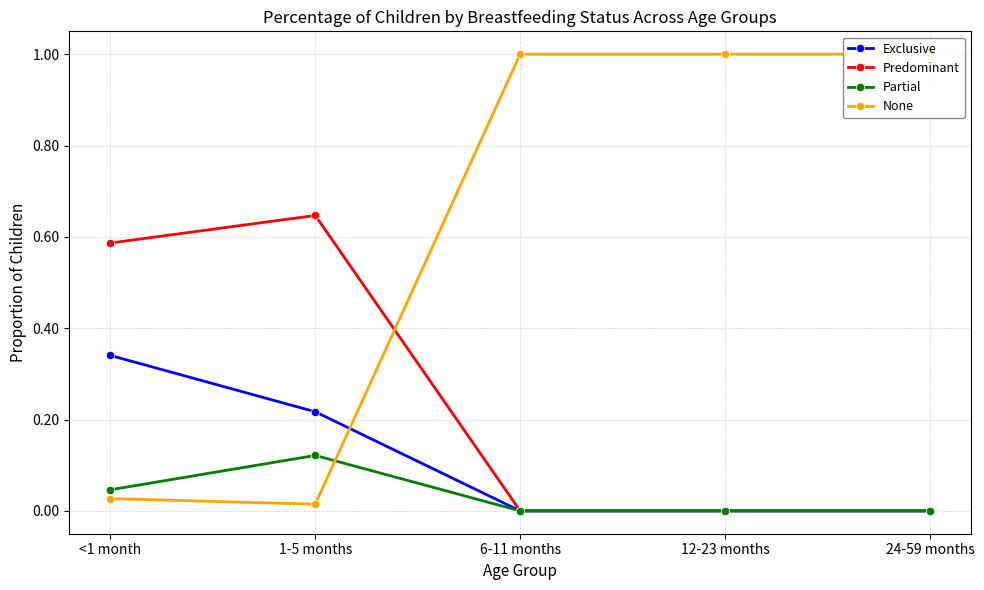

In None, how many points are lower than both neighbors (excluding endpoints)?

1